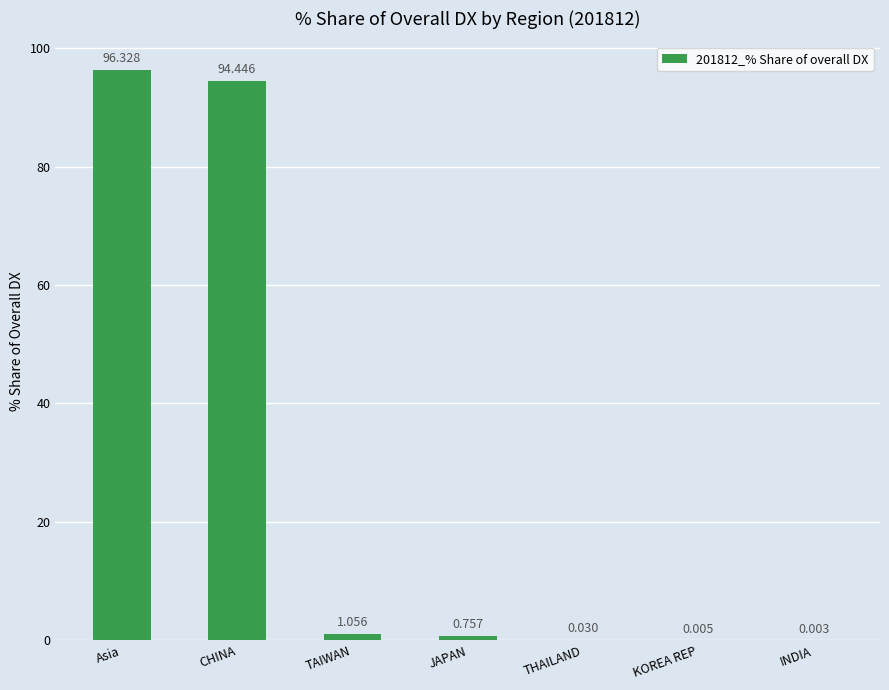

What is the difference between the values at Asia and TAIWAN?

95.3